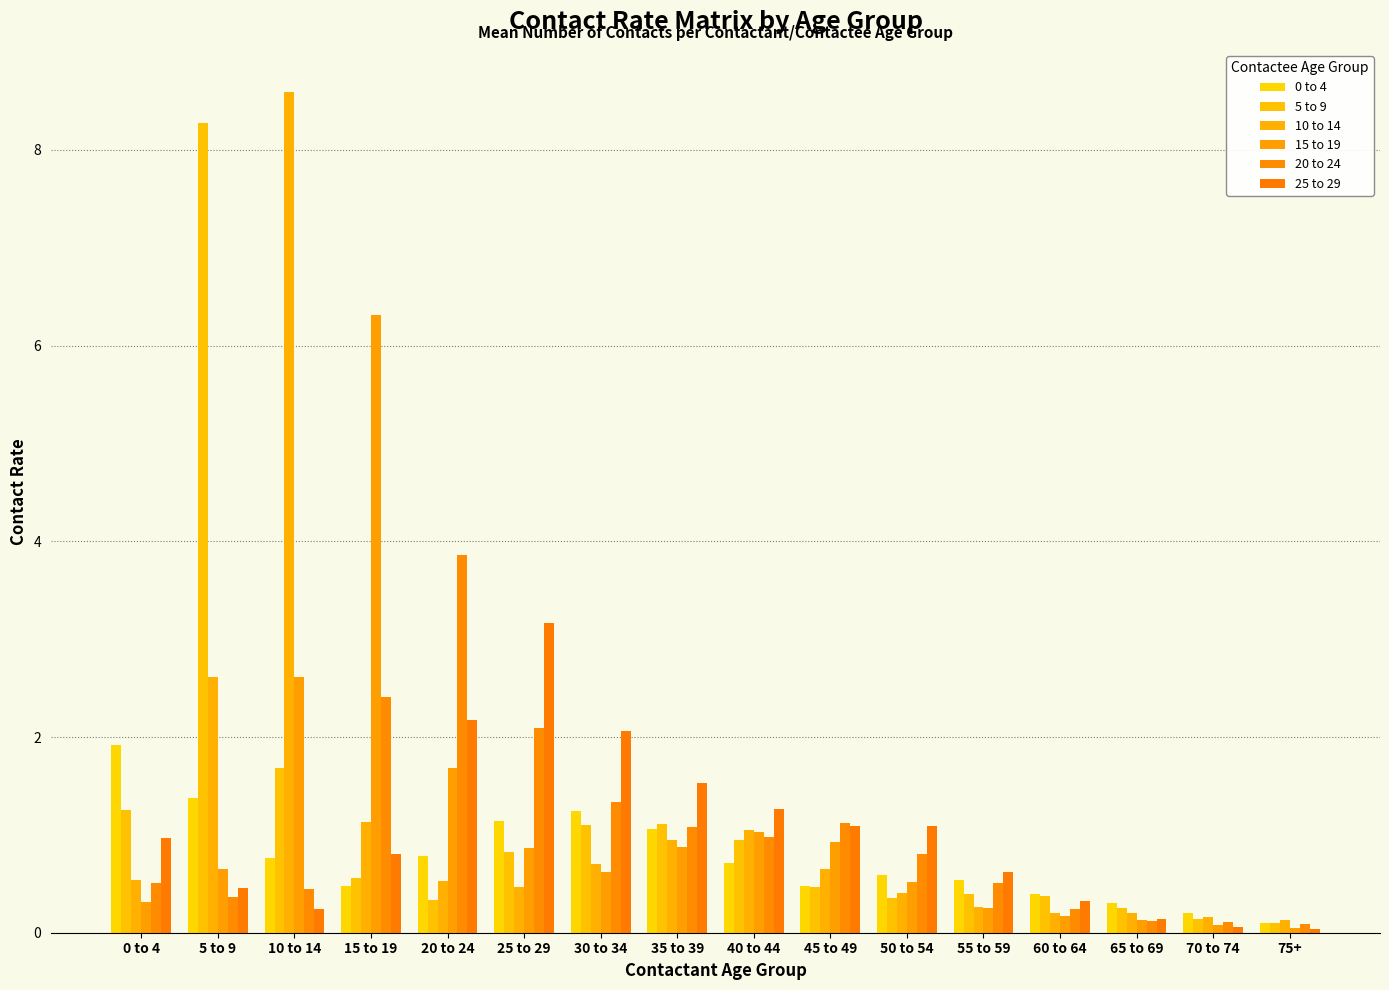

Is it true that 25 to 29 equals 0.2 at 65 to 69?

False